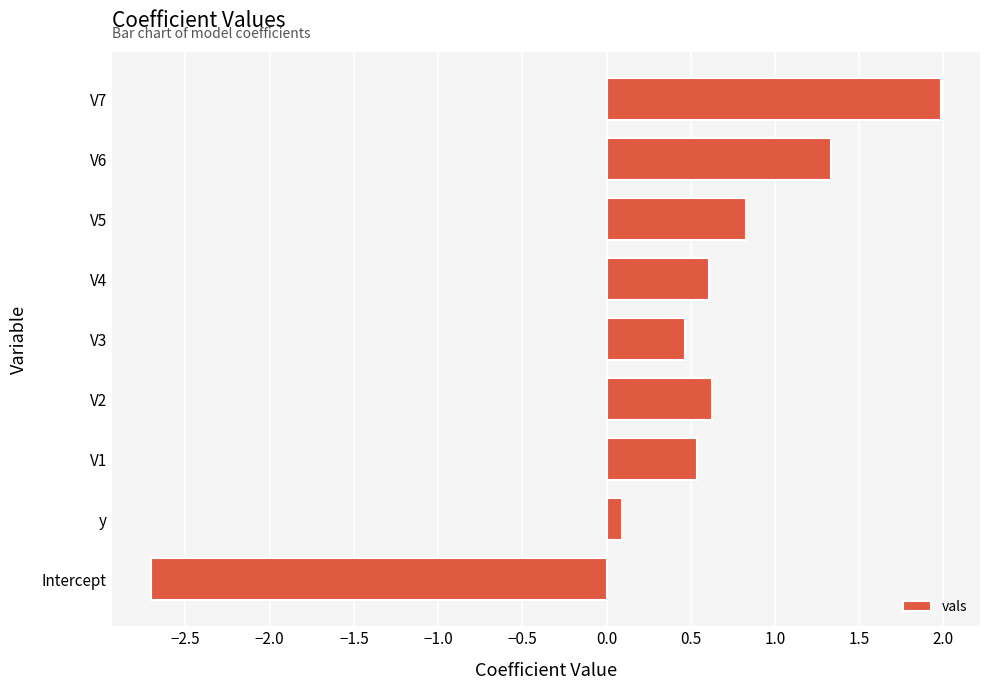

How many series are shown in this chart?

1